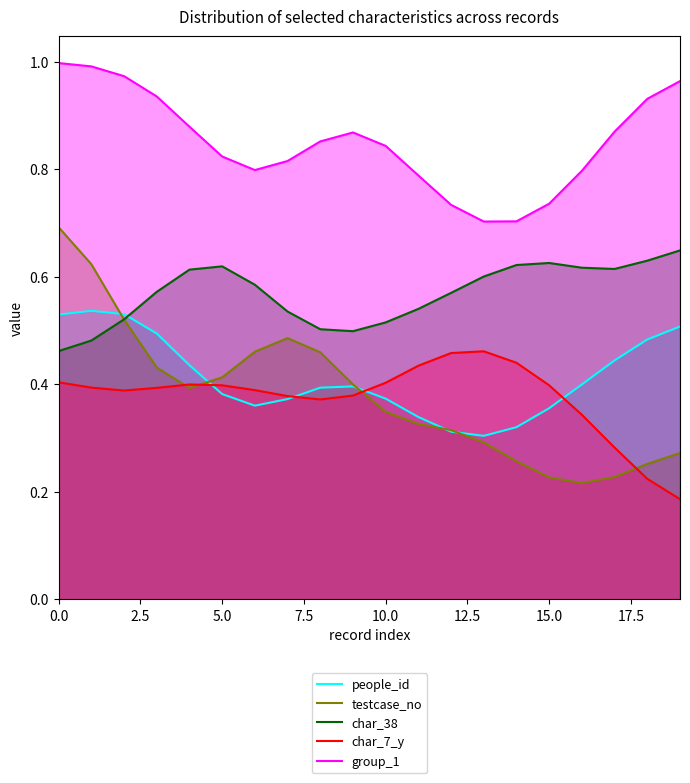

True or false: group_1 and char_7_y cross at least once.

False